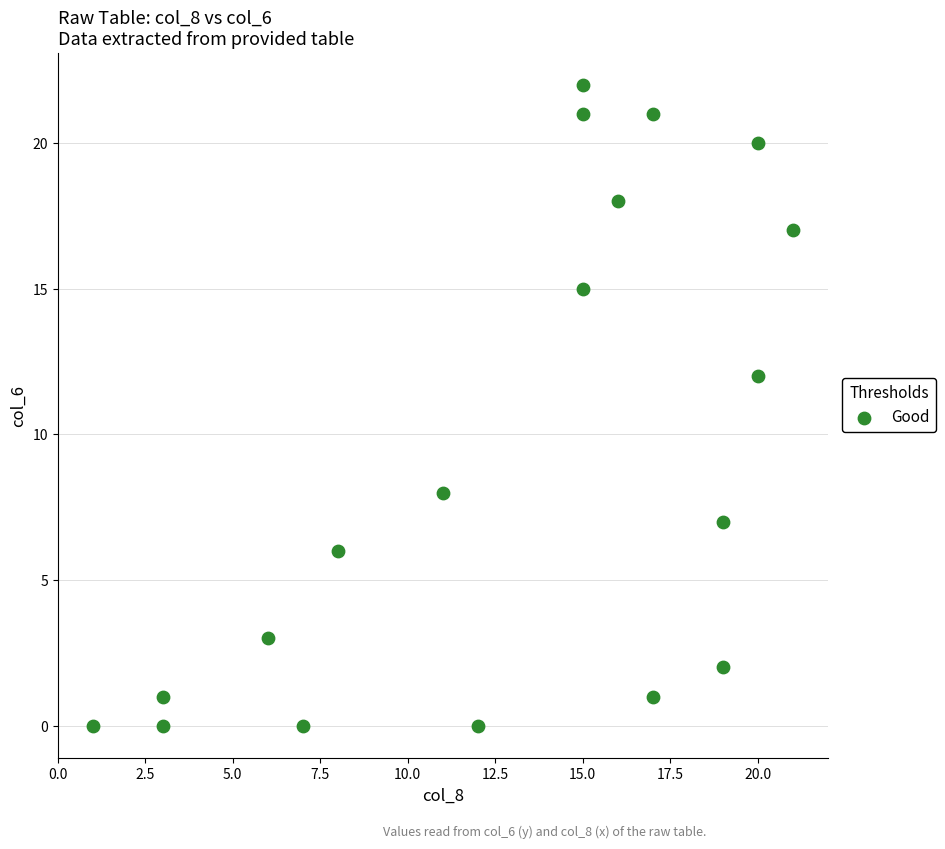

What is the range of Y values (max minus min)?

22